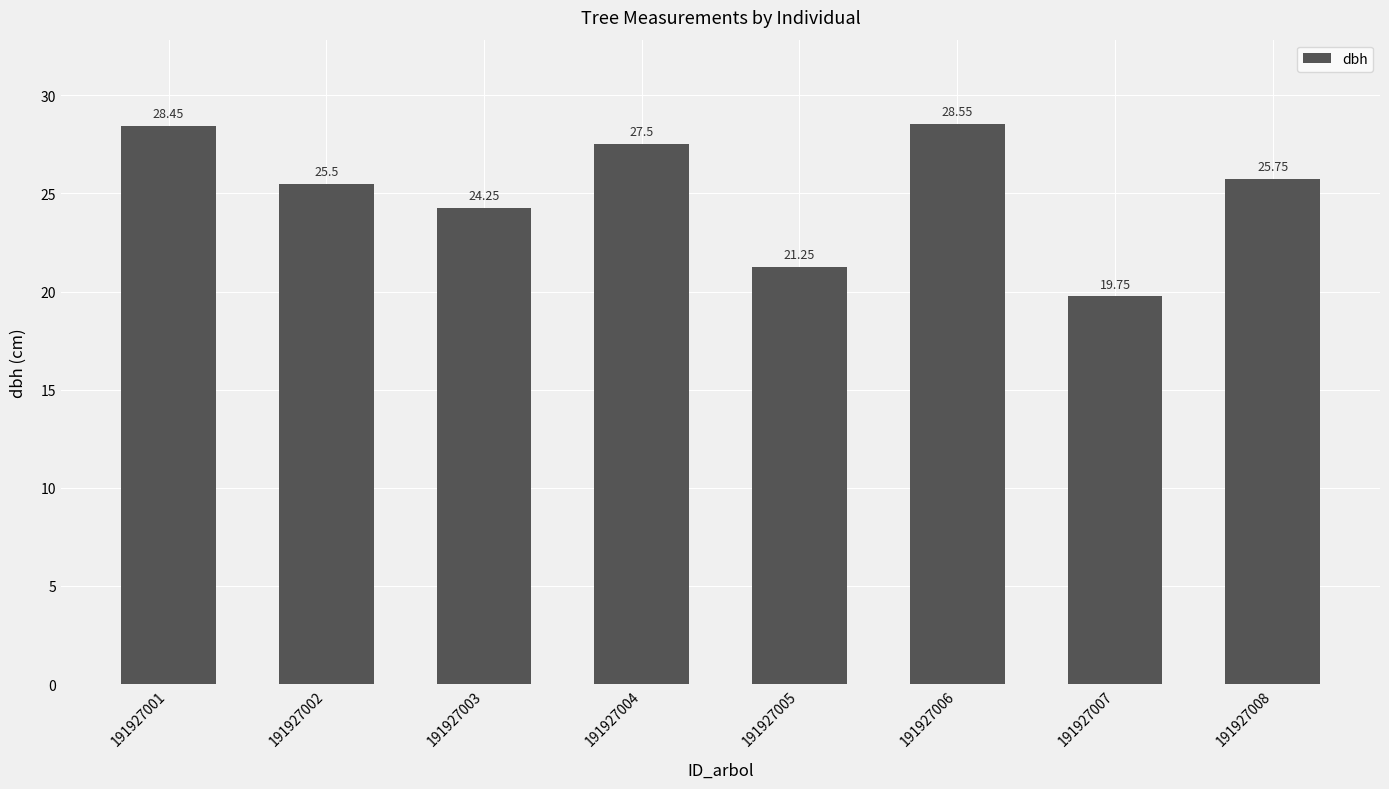

At which label does the data first exceed 25?

191927001